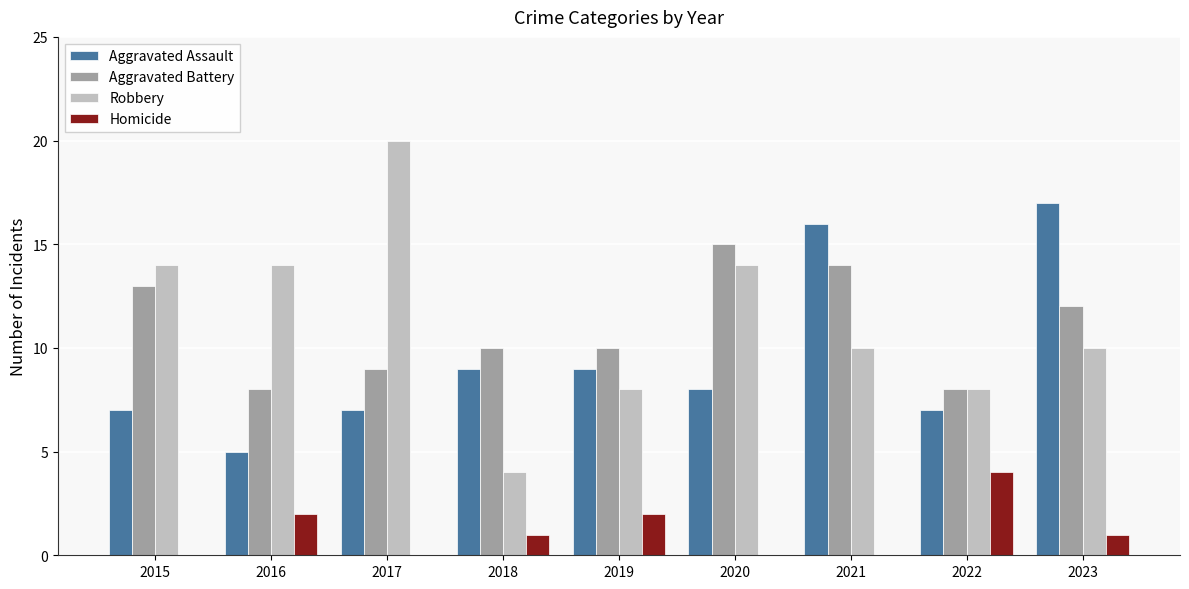

Is the value of Aggravated Battery at 2018 greater than the value of Aggravated Assault at 2018?

Yes